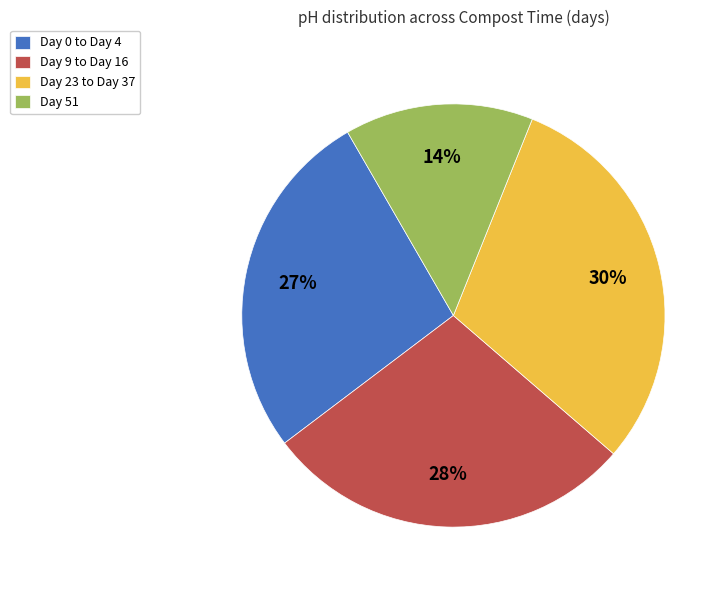

Is the sum of Day 51 and Day 0 to Day 4 greater than half?

No